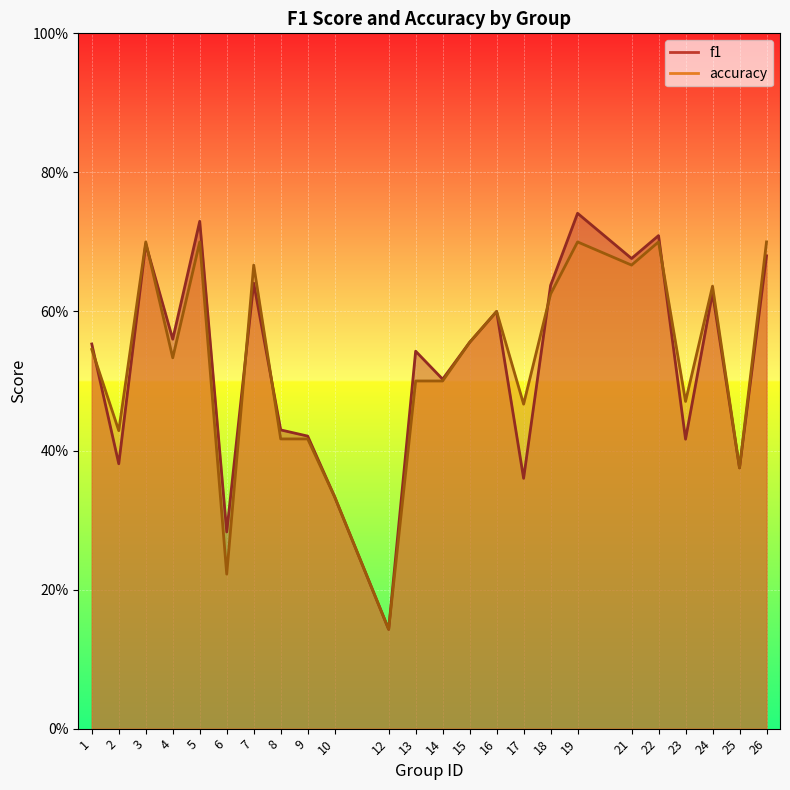

What is the maximum value for accuracy?

0.7